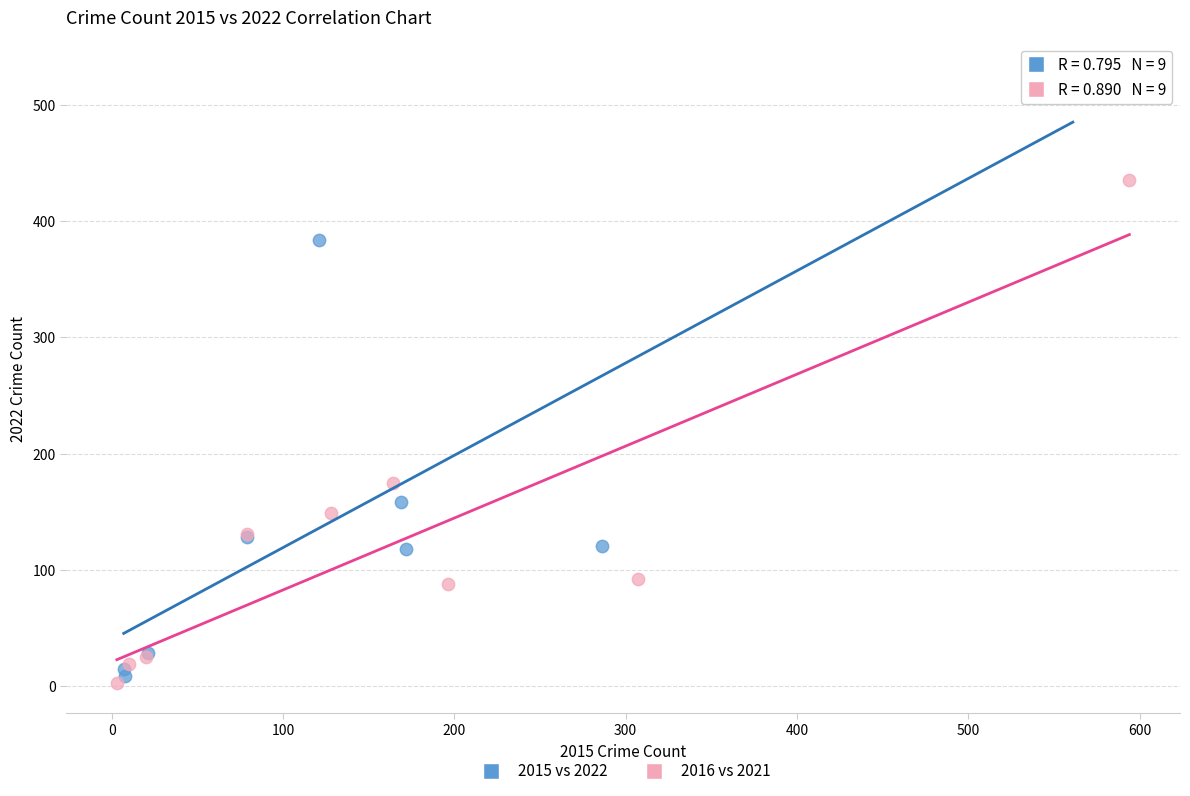

Which series reaches the minimum Y coordinate?

2016 vs 2021